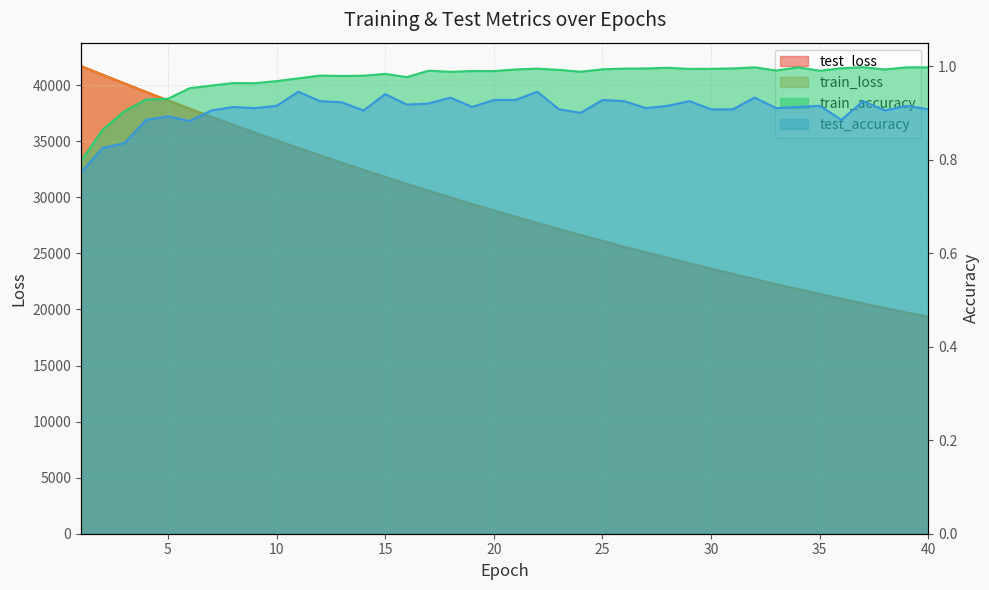

Reading left to right, list all the values displayed in this chart.

test_loss: 41711.3	40931.0	40159.7	39397.6	38648.0	37909.4	37183.4	36469.6	35766.5	35076.8	34398.5	33732.9	33079.4	32437.8	31807.6	31188.5	30581.2	29984.9	29399.7	28824.3	28260.4	27706.2	27162.7	26629.5	26105.2	25591.4	25087.3	24592.2	24106.3	23630.2	23162.0	22702.5	22251.8	21809.5	21375.9	20950.3	20532.2	20122.3	19720.2	19325.3
train_loss: 41708.7	40928.2	40156.4	39395.1	38644.9	37906.1	37179.7	36465.3	35763.5	35073.7	34395.7	33730.1	33076.6	32434.9	31804.6	31186.0	30578.3	29981.9	29396.5	28821.8	28257.6	27703.8	27160.2	26626.8	26103.1	25589.2	25084.8	24589.7	24103.9	23627.2	23159.4	22700.3	22249.7	21807.5	21373.8	20948.0	20530.3	20120.4	19718.1	19323.5
train_accuracy: 0.8	0.9	0.9	0.9	0.9	1.0	1.0	1.0	1.0	1.0	1.0	1.0	1.0	1.0	1.0	1.0	1.0	1.0	1.0	1.0	1.0	1.0	1.0	1.0	1.0	1.0	1.0	1.0	1.0	1.0	1.0	1.0	1.0	1.0	1.0	1.0	1.0	1.0	1.0	1.0
test_accuracy: 0.8	0.8	0.8	0.9	0.9	0.9	0.9	0.9	0.9	0.9	0.9	0.9	0.9	0.9	0.9	0.9	0.9	0.9	0.9	0.9	0.9	0.9	0.9	0.9	0.9	0.9	0.9	0.9	0.9	0.9	0.9	0.9	0.9	0.9	0.9	0.9	0.9	0.9	0.9	0.9